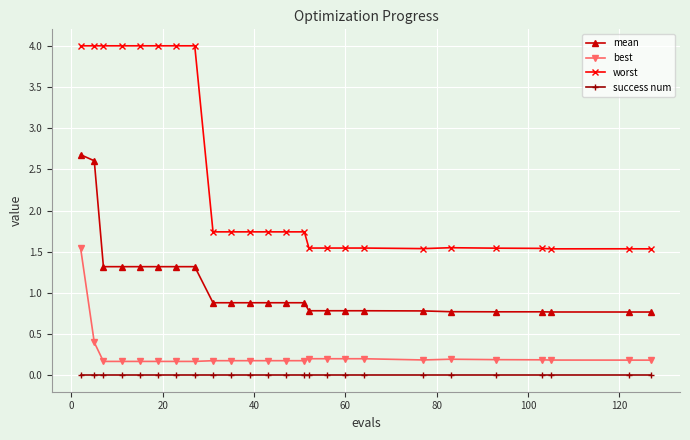

What is the value of the worst point at the 8th from the left?

4.0